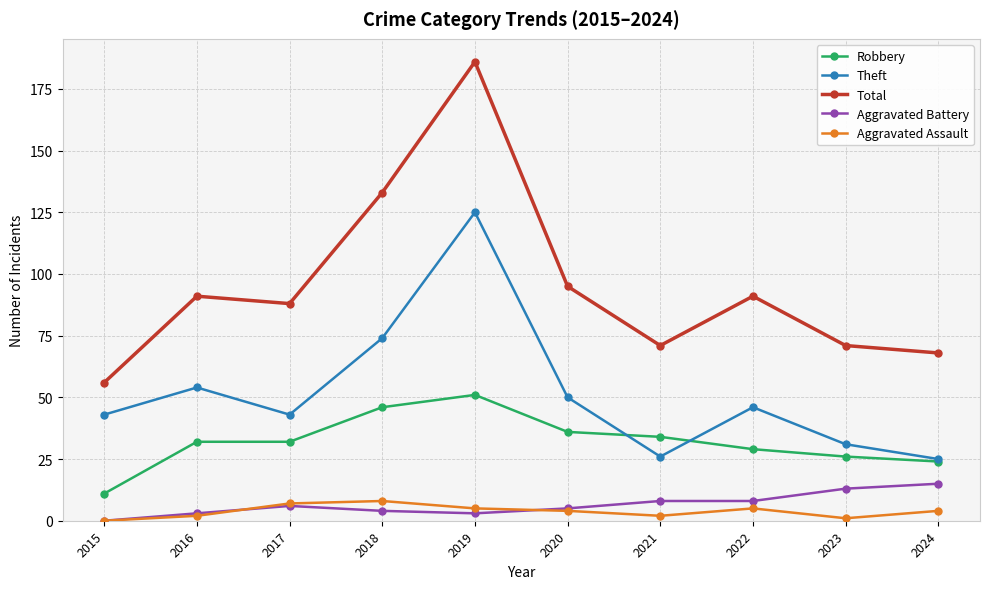

At how many categories does at least one series exceed 144?

1